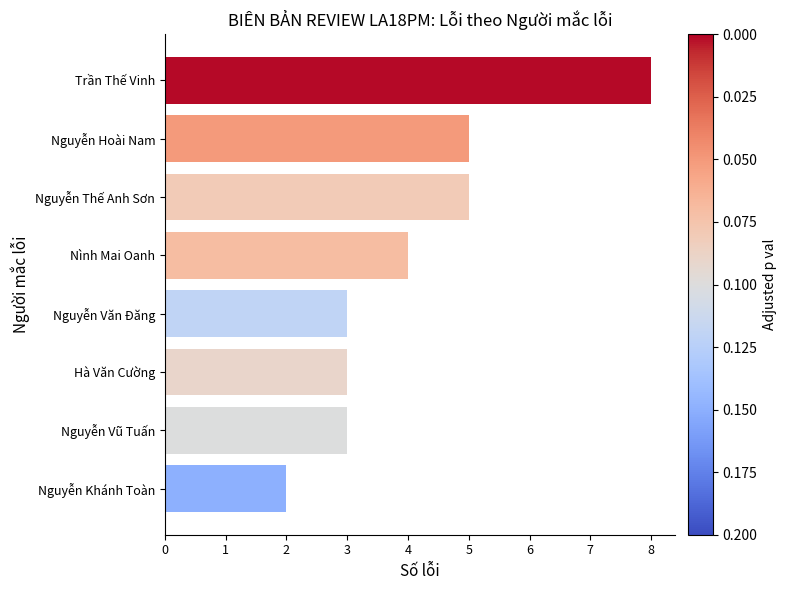

Reading bottom to top, extract all data points from this chart.

2	3	3	3	4	5	5	8